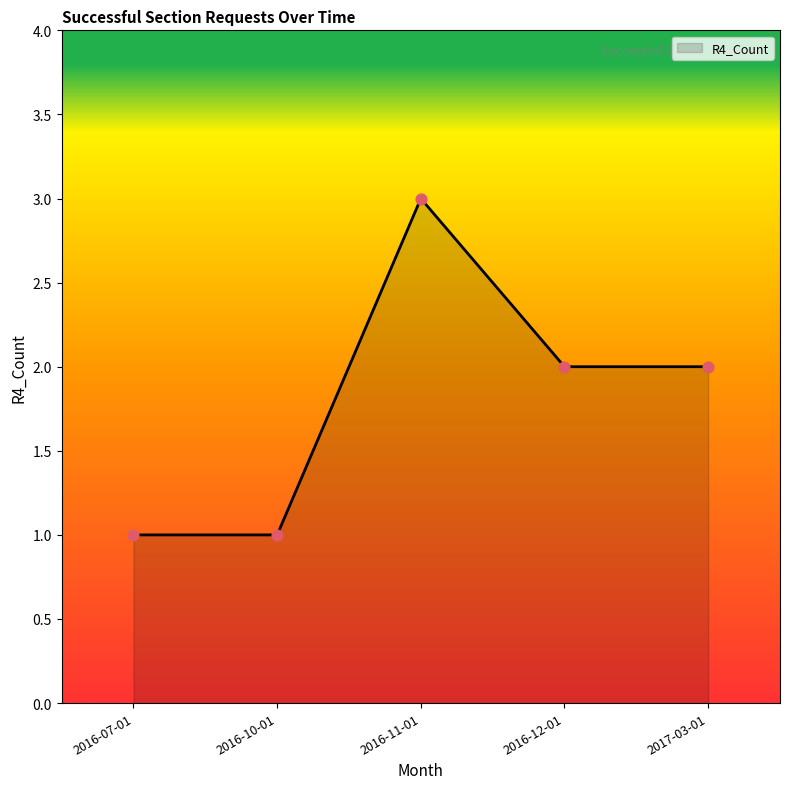

What is the ratio of the value at 2017-03-01 to the value at 2016-12-01?

1.0